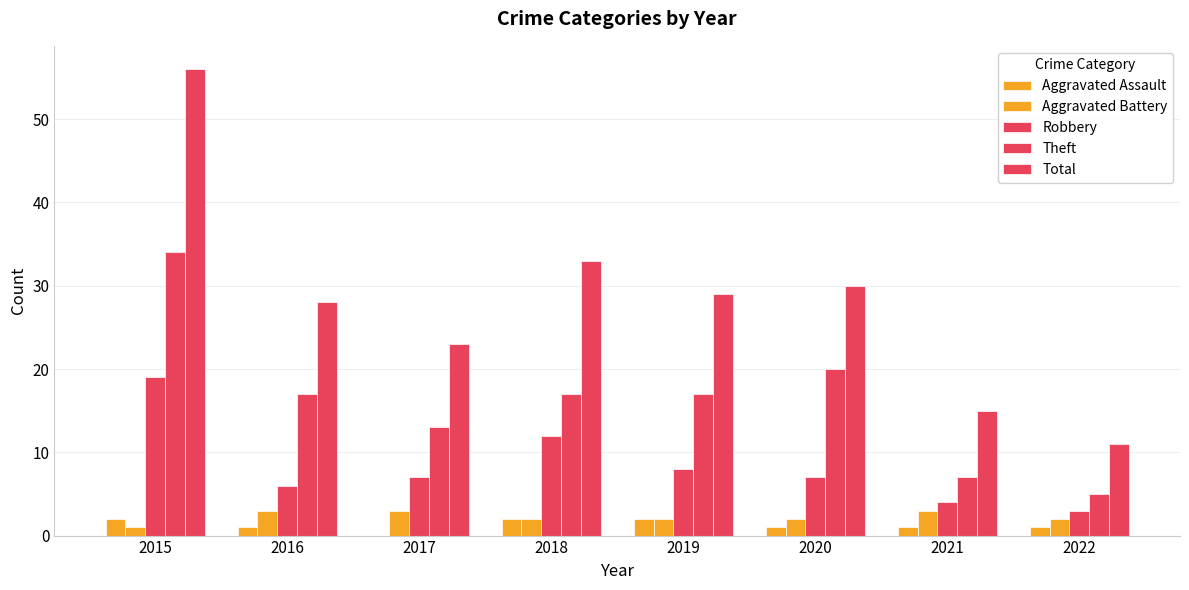

Are the bars grouped side by side (vs. stacked)?

Yes